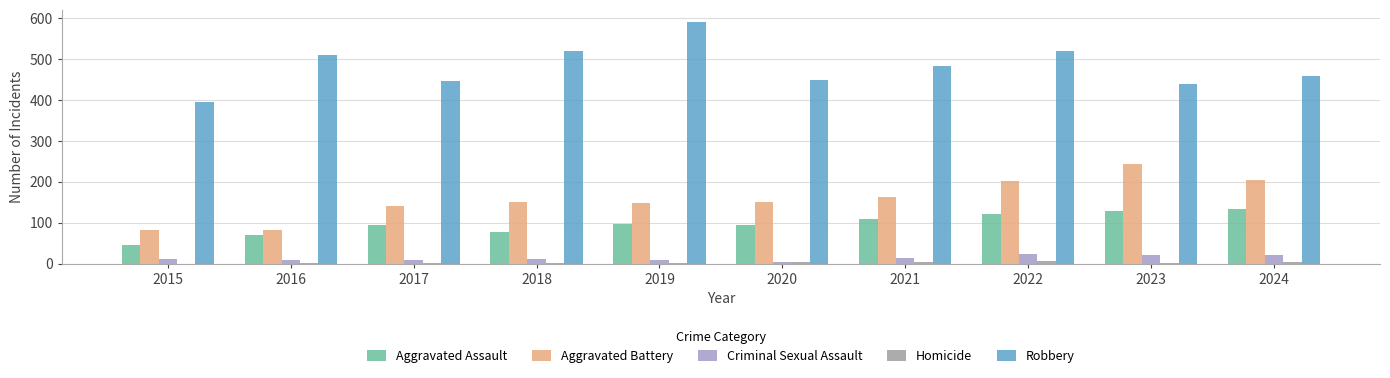

How many series are shown in this chart?

5